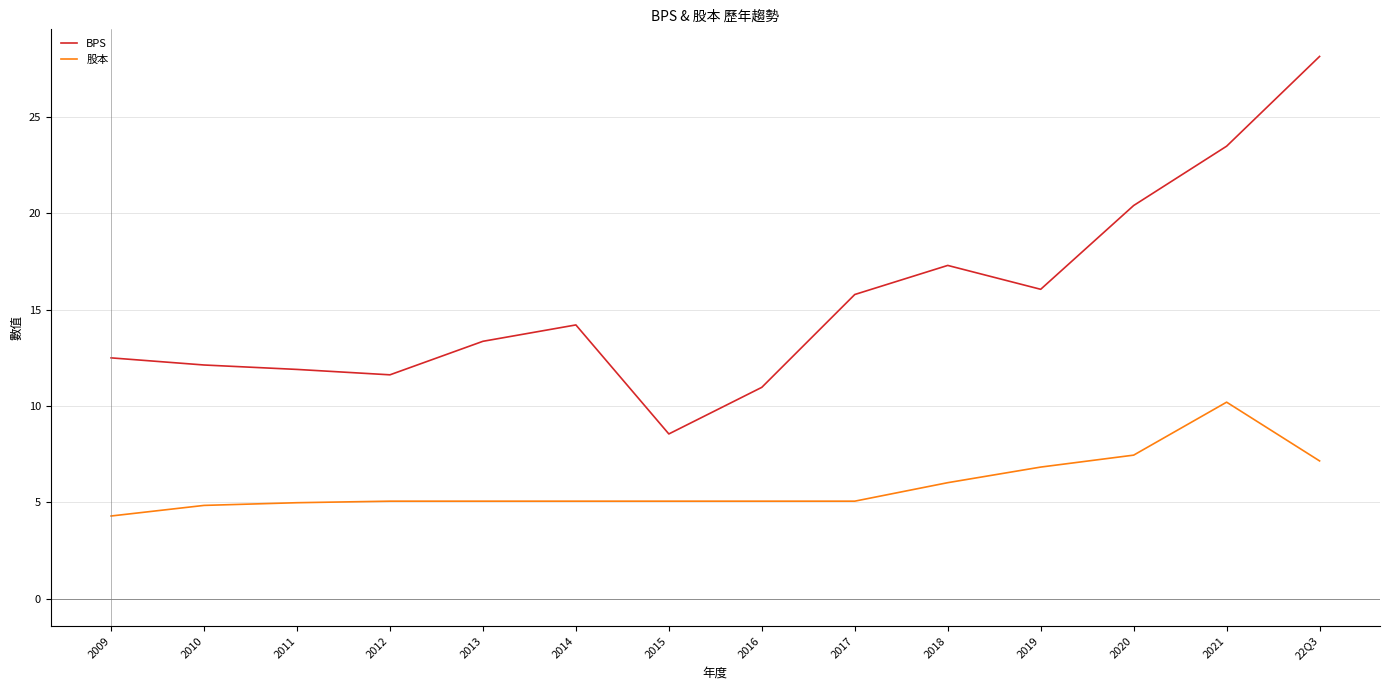

What is the maximum value for 股本?

10.2